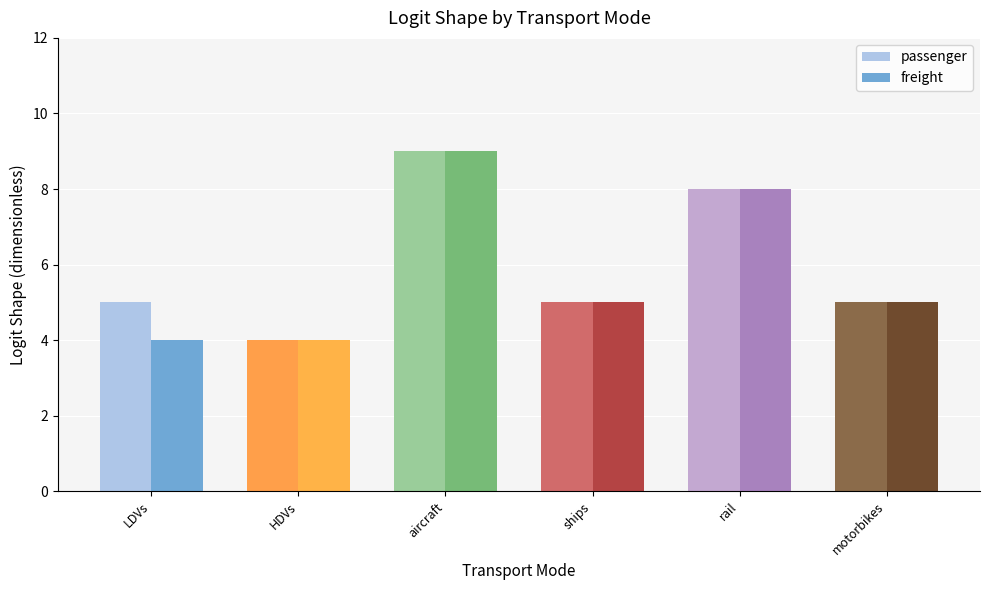

At which category is the sum across all series the highest?

aircraft